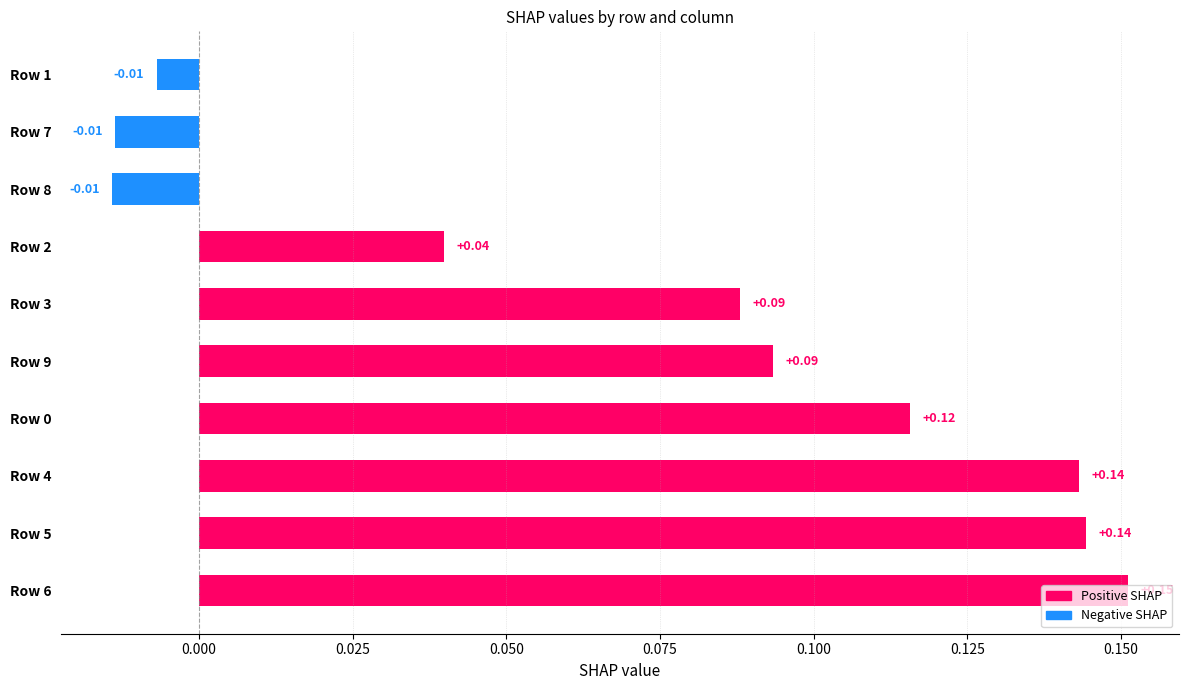

Between Row 5 and Row 7, which is larger?

Row 5